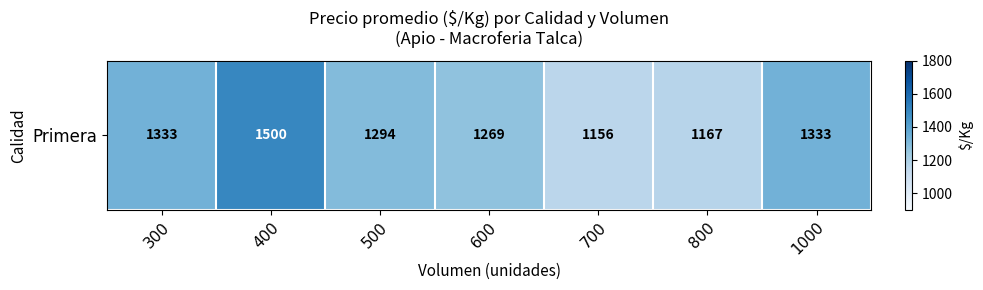

Which label corresponds to the smallest value in the chart?

700